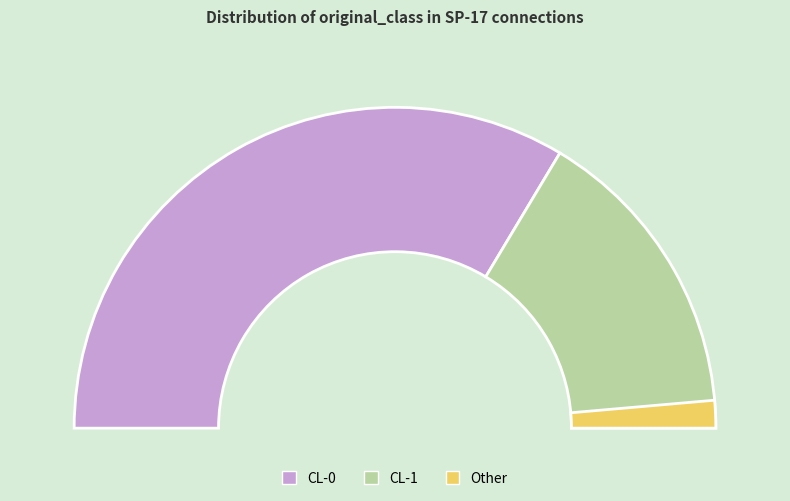

Count the number of slices in the pie.

2